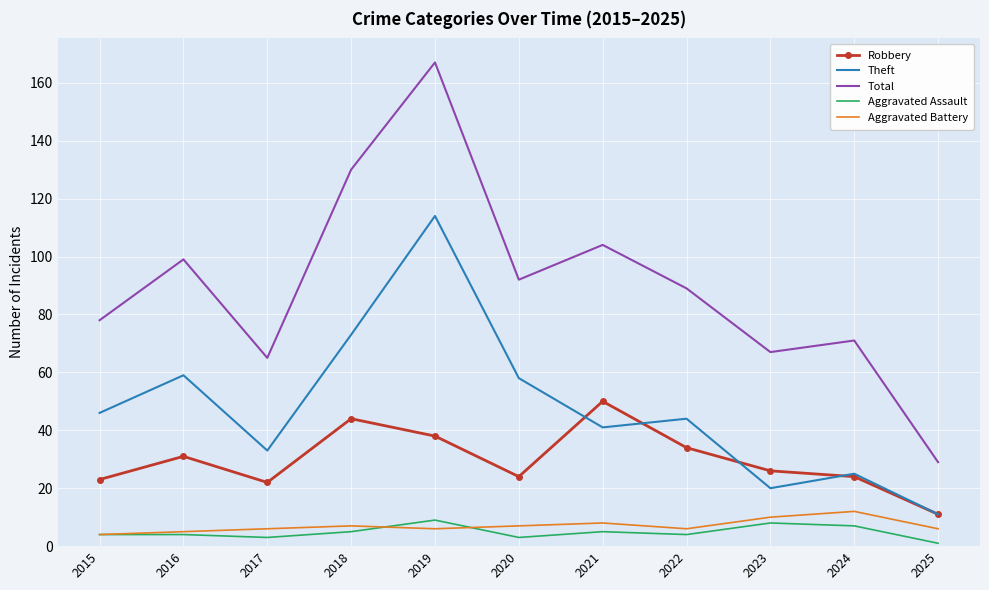

Is it true that Theft equals 98 at 2018?

False